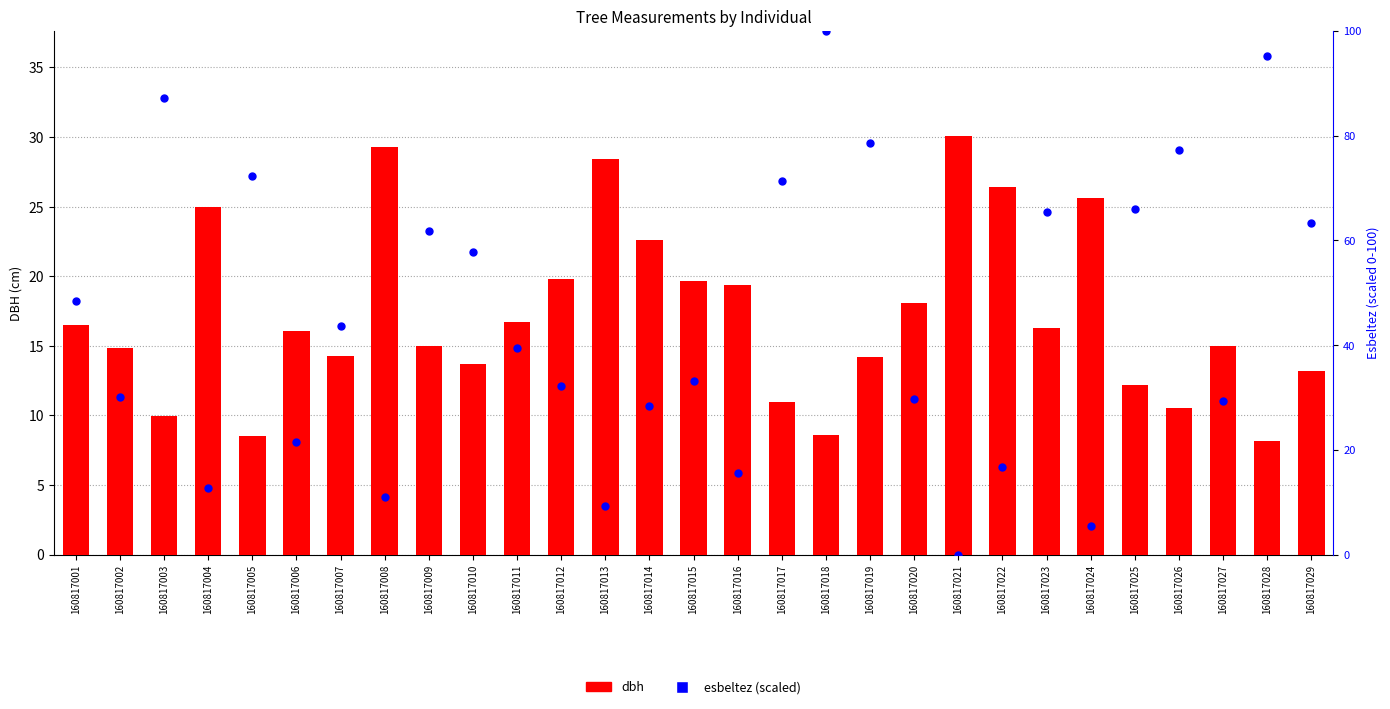

At which category is the sum across all series the highest?

160817018